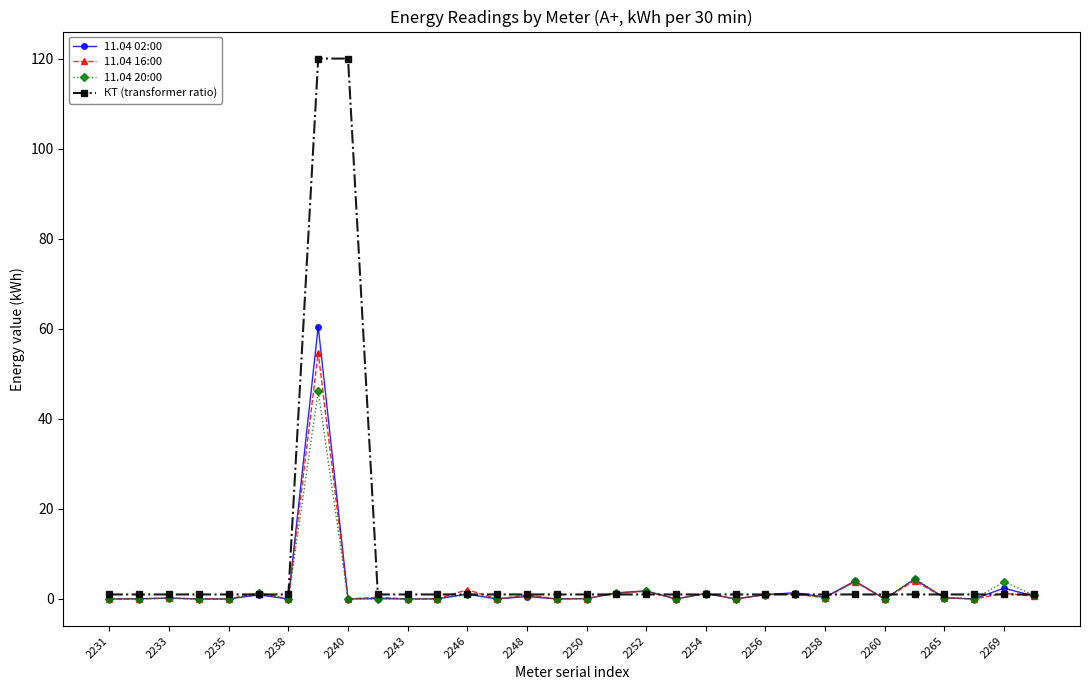

Which series has the largest total across all categories?

КТ (transformer ratio)